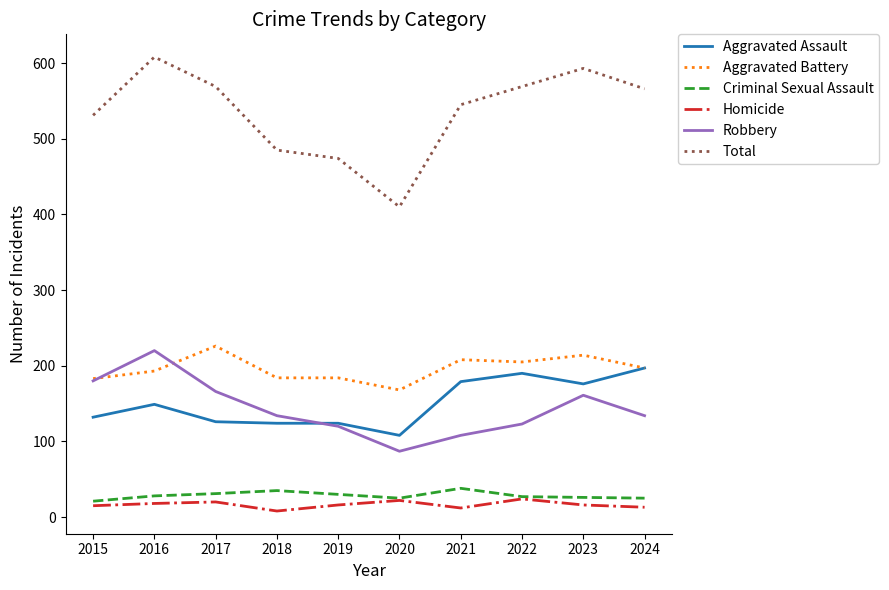

At which label does Total reach its peak?

2016